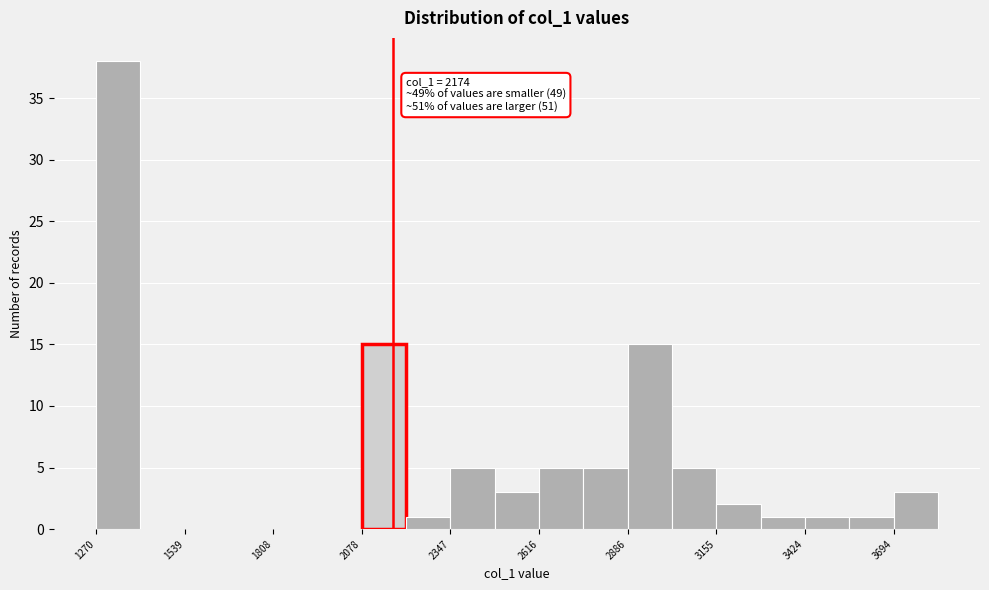

Read against the x-axis, roughly where is the centre of the tallest bar?

1350